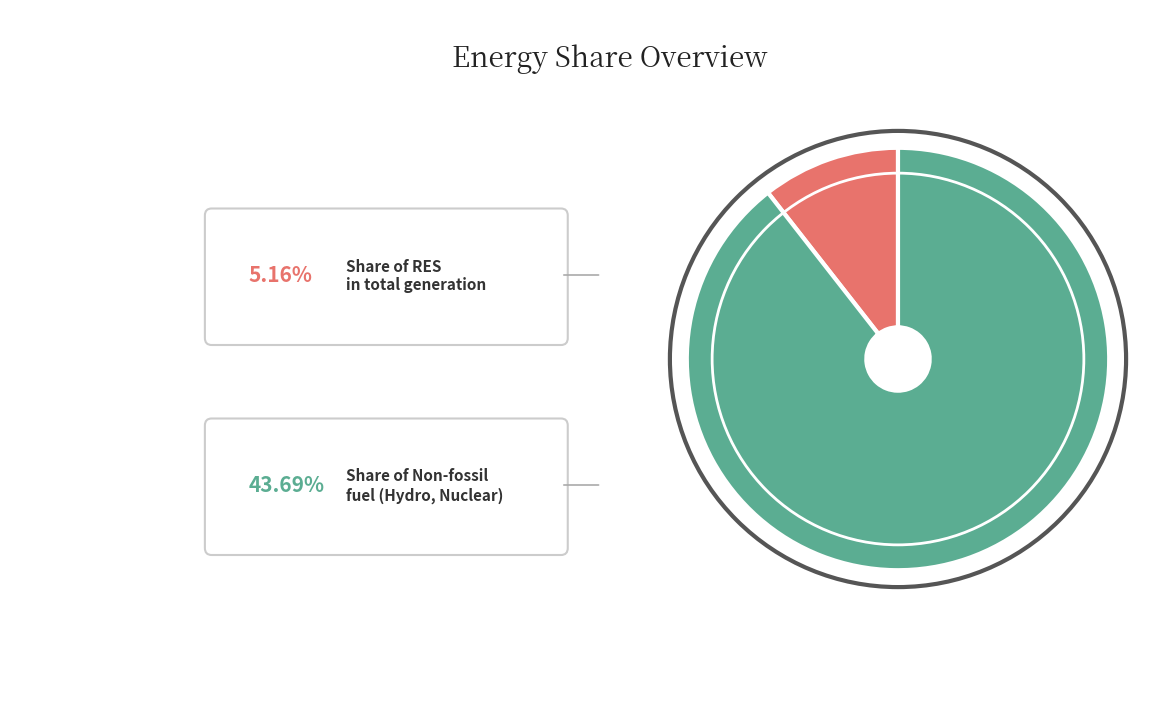

Is there a majority slice in this chart?

Yes